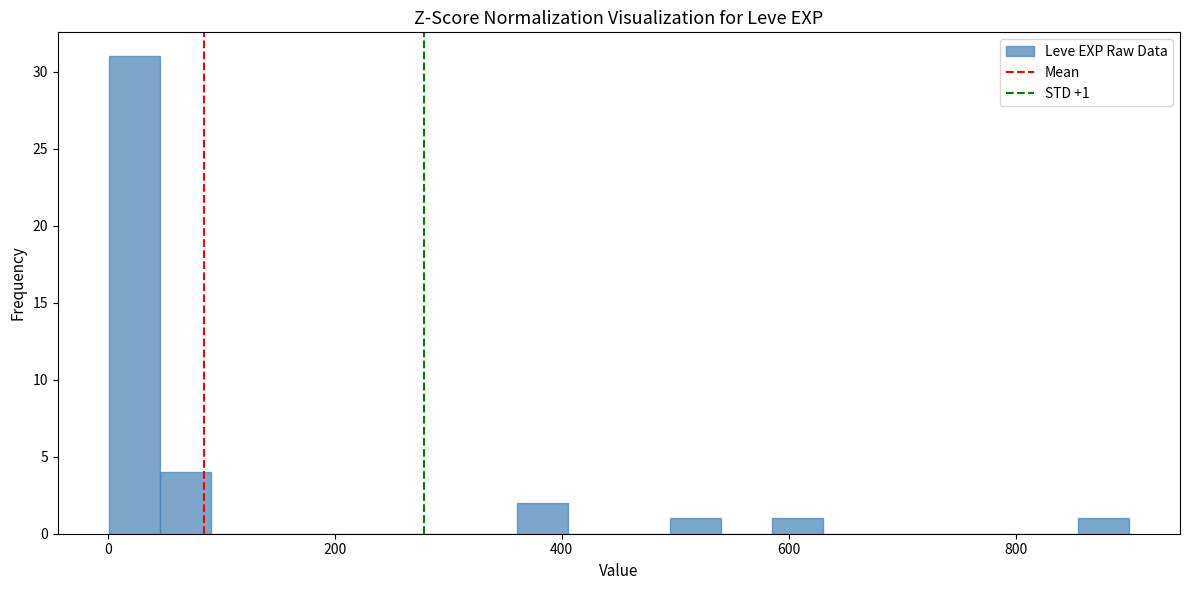

Around what value on the x-axis is the tallest bar? Give the approximate position of its centre, as read against the axis.

20